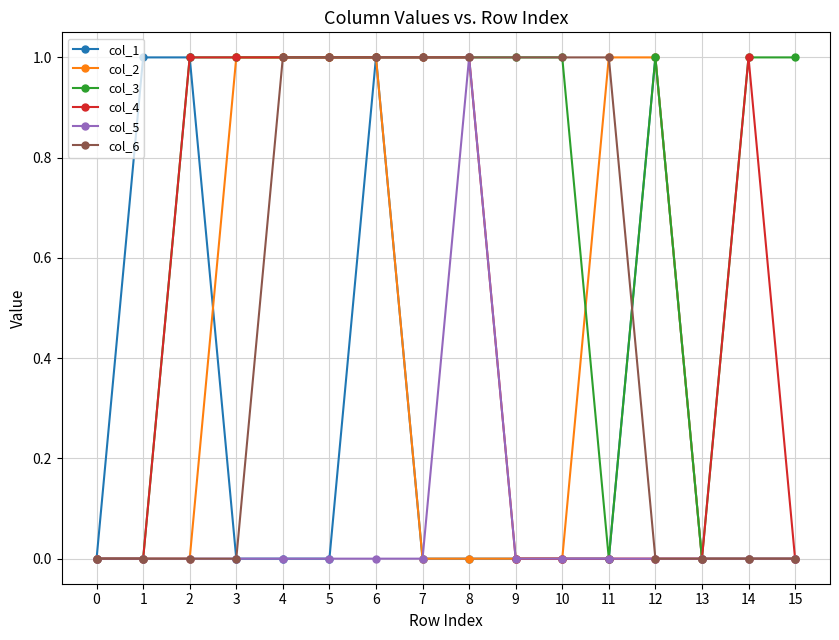

What is the difference between the maximum and minimum values in the col_1 series?

1